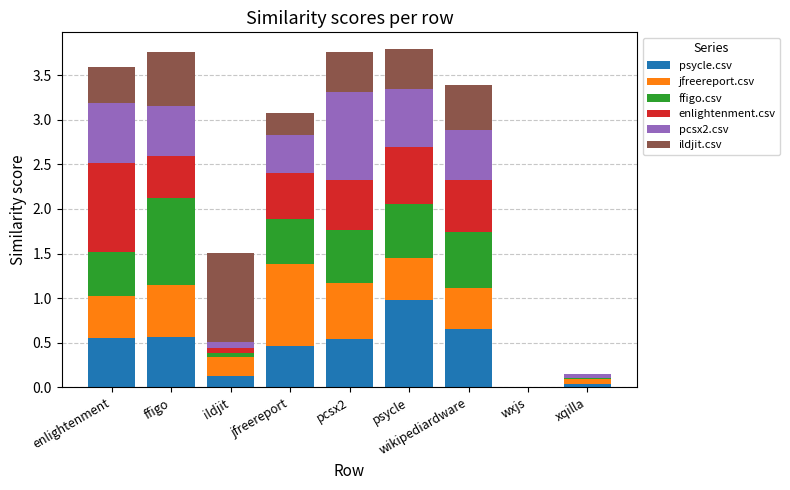

What is the total value across all series at ffigo?

3.8